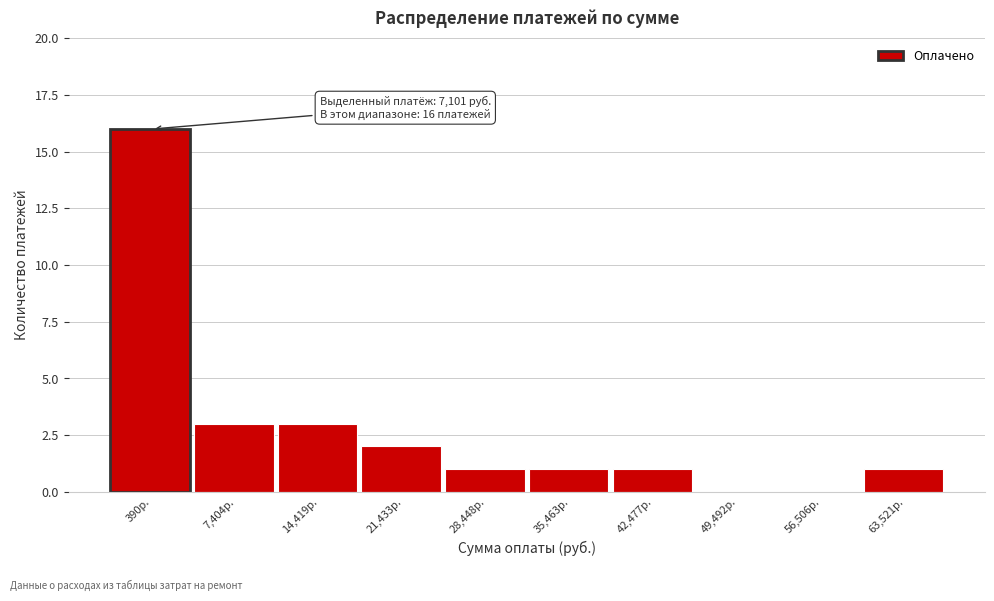

Reading left to right, extract all data points from this chart.

390р.=16	7,404р.=3	14,419р.=3	21,433р.=2	28,448р.=1	35,463р.=1	42,477р.=1	49,492р.=0	56,506р.=0	63,521р.=1